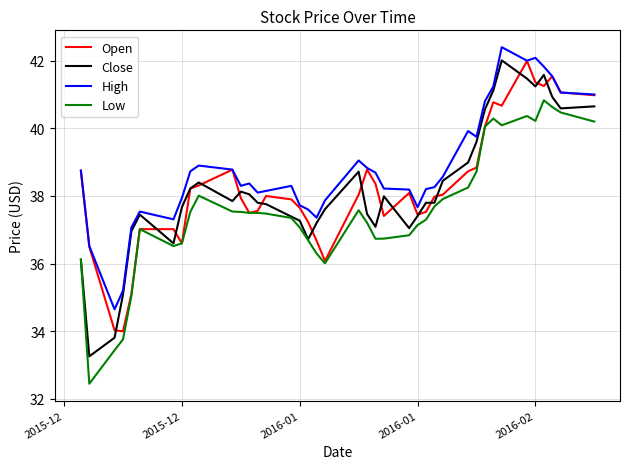

At how many categories does at least one series exceed 38?

28